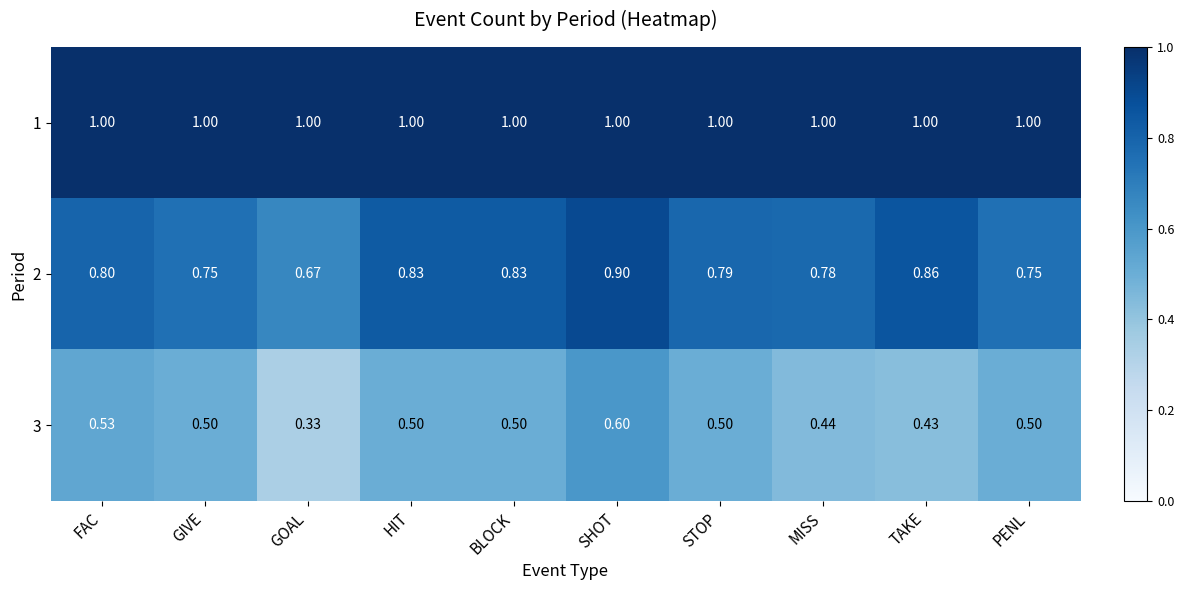

At which label does 2 reach its minimum?

GOAL